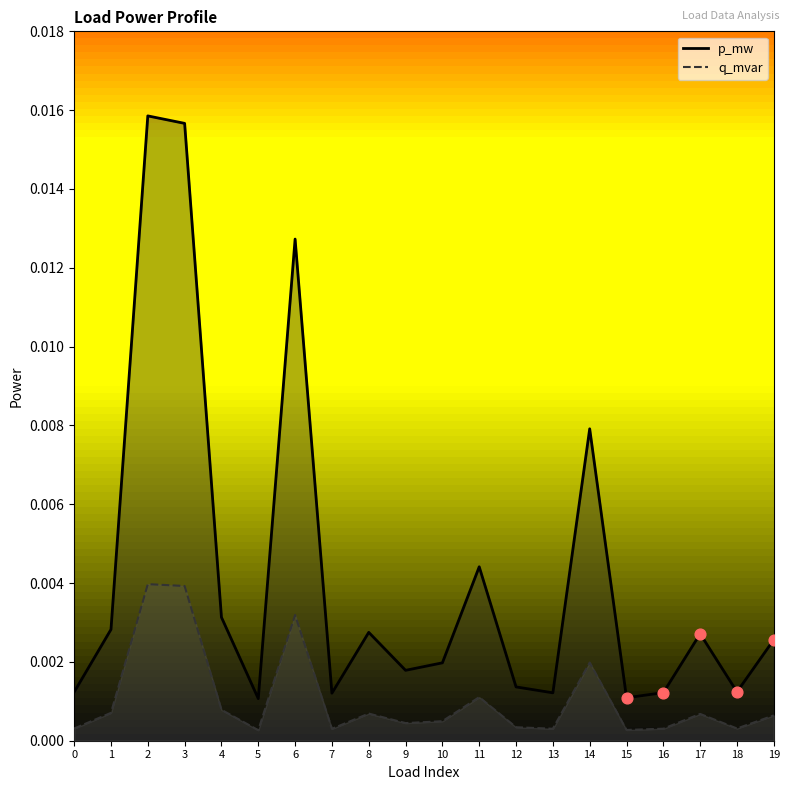

At how many categories does at least one series exceed 0?

20